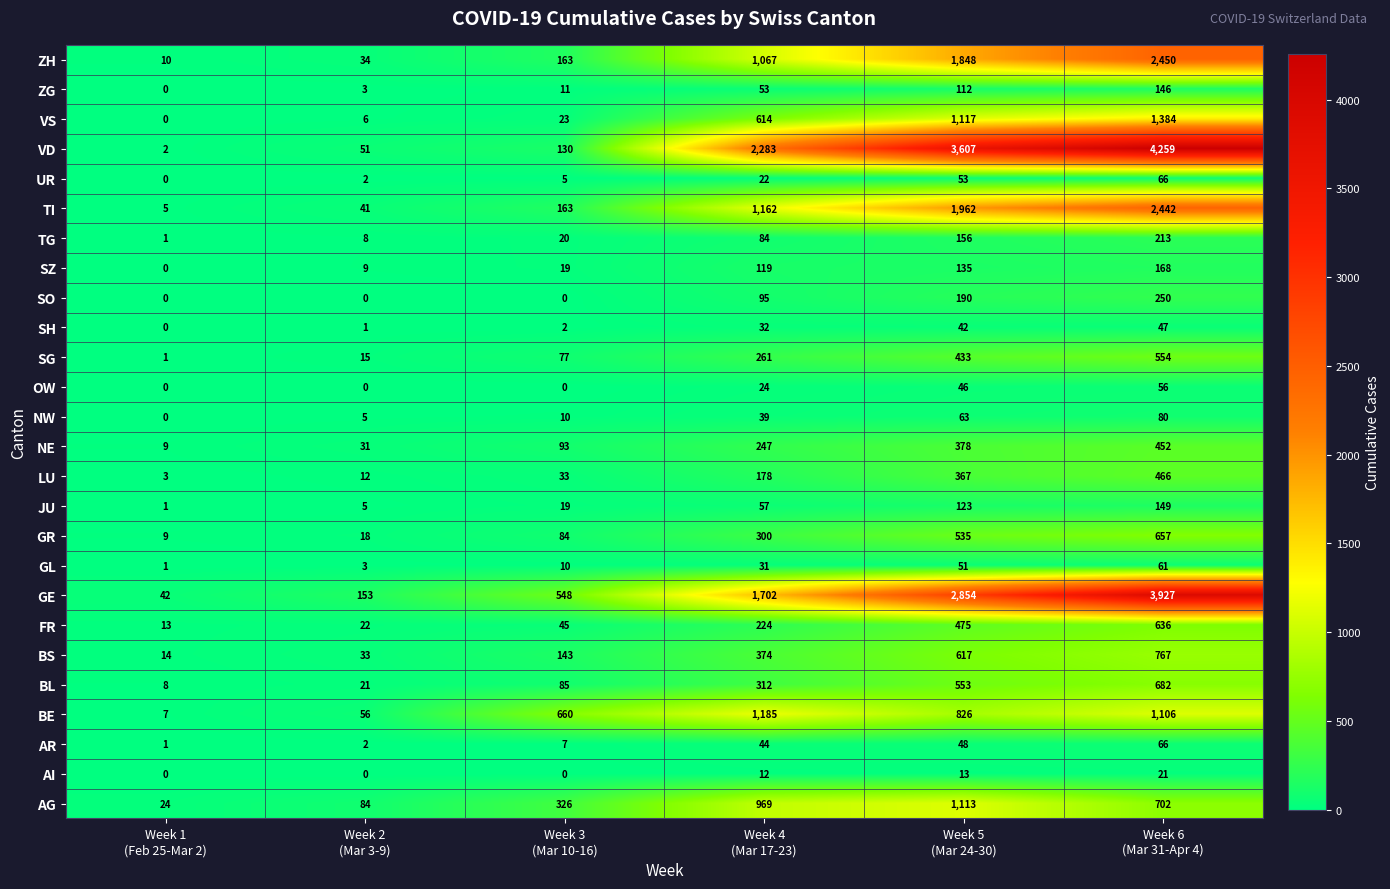

Which category has the highest value across all series?

Week 6
(Mar 31-Apr 4)